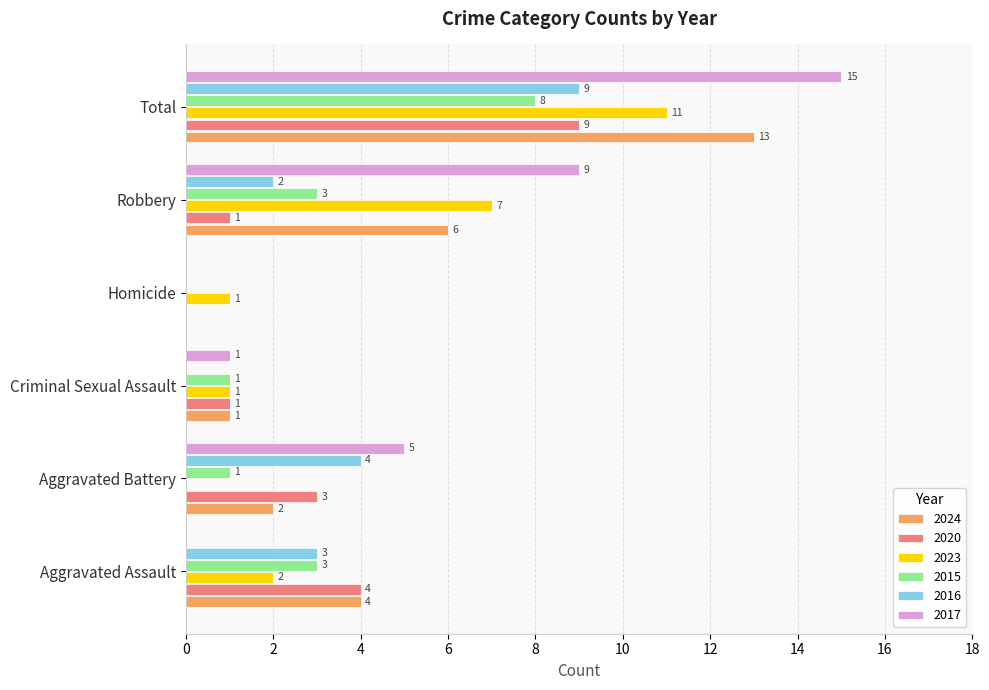

The 2023 series shows 17 at Total. True or false?

False